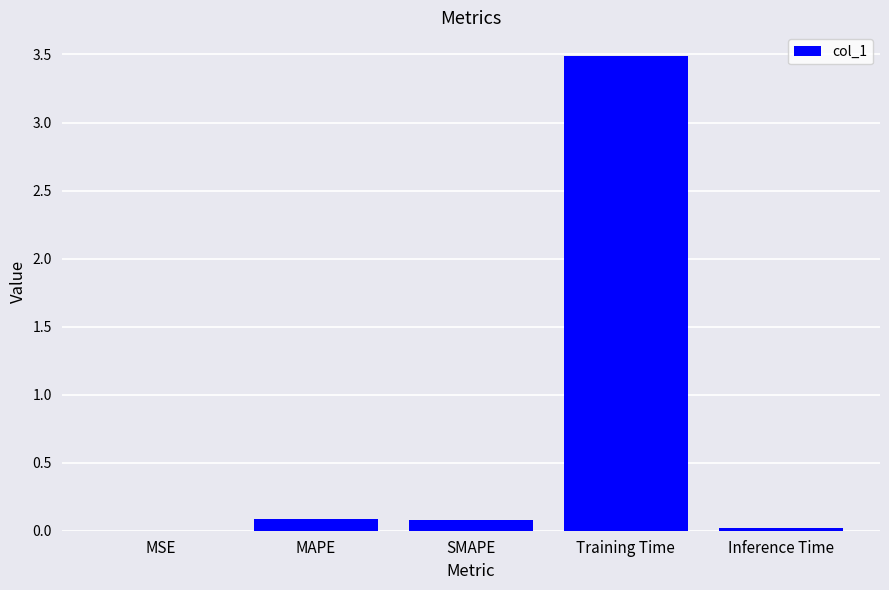

True or false: the data shows 3.5 at Training Time.

True